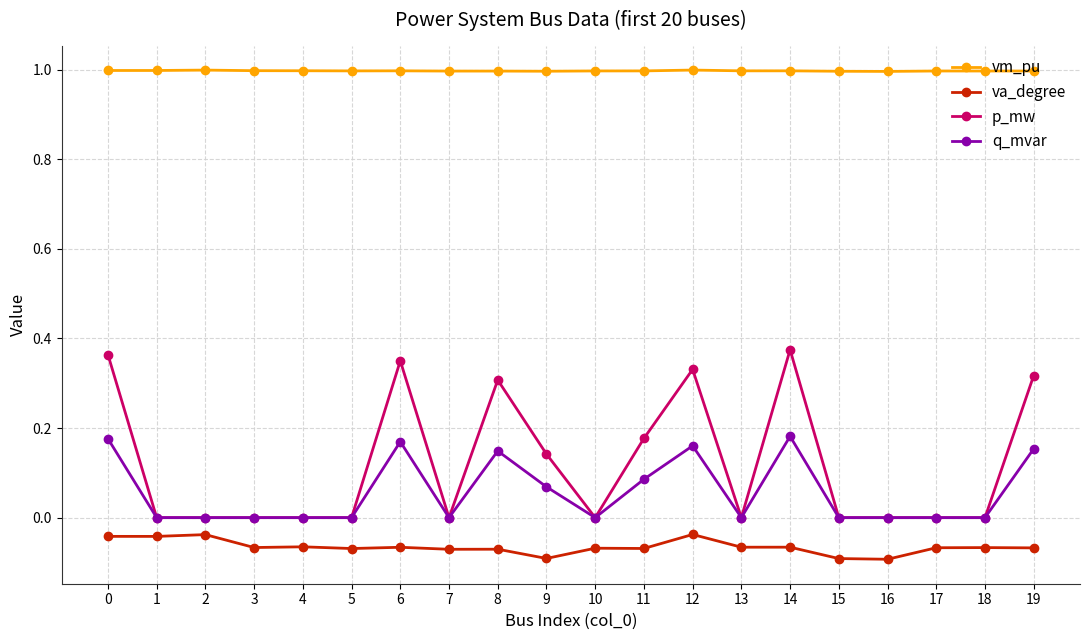

True or false: p_mw has a value of 0.2 at 15.

False